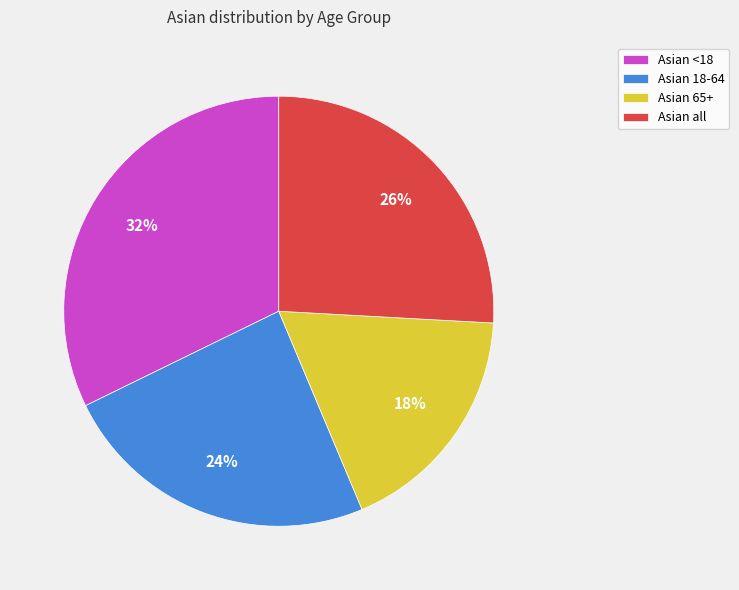

Which slice is the largest?

Asian <18